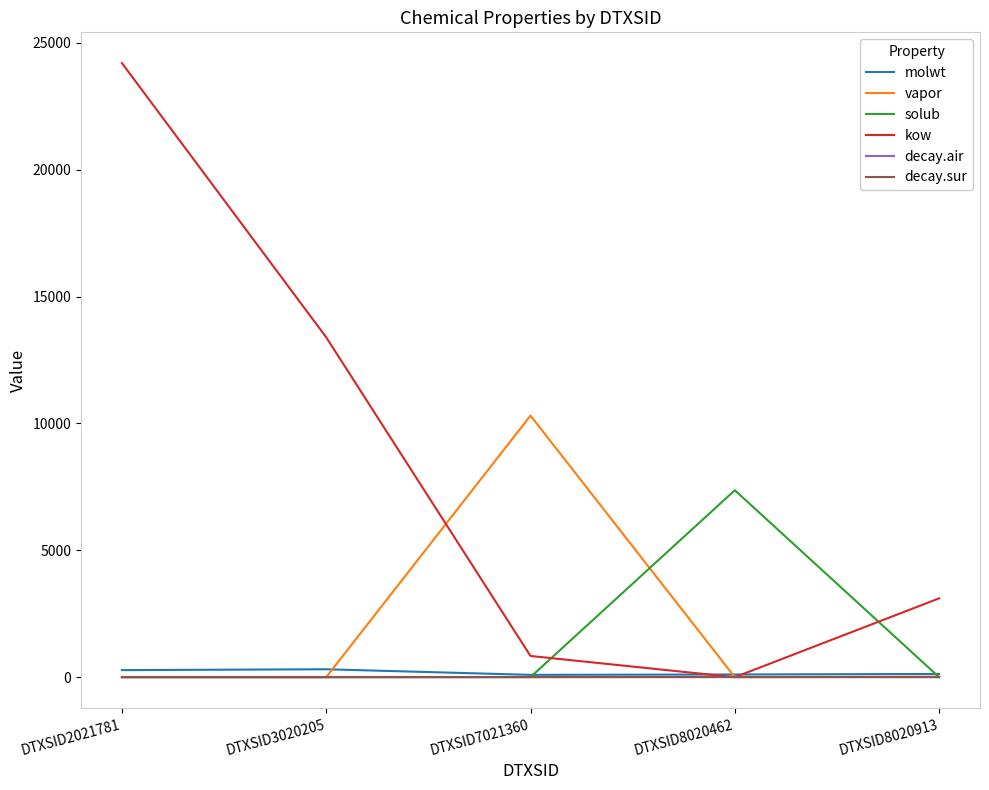

True or false: molwt and solub intersect in this chart.

True